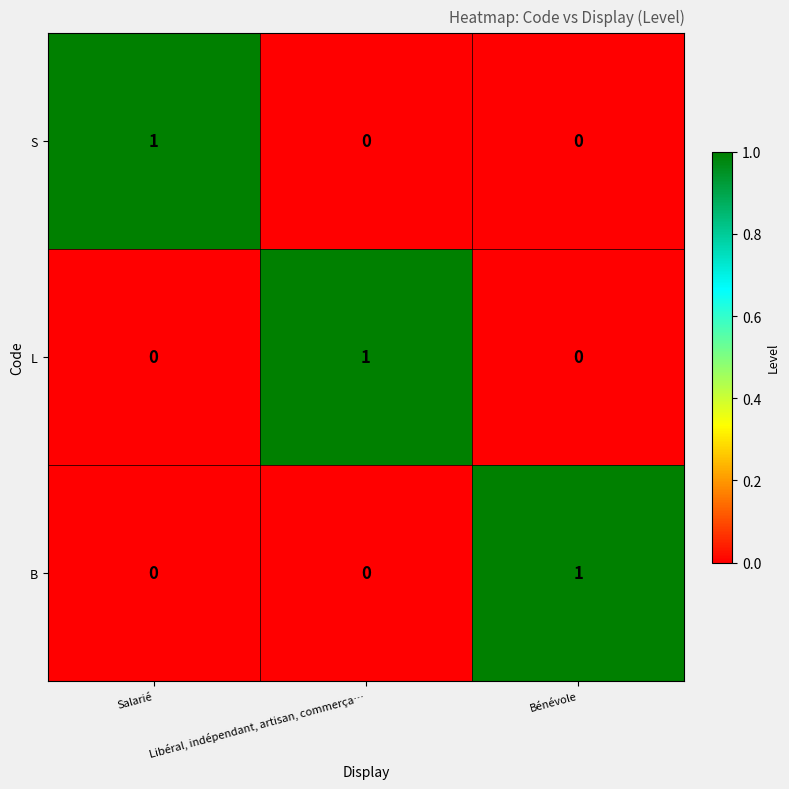

How many S values are between 0 and 1?

3